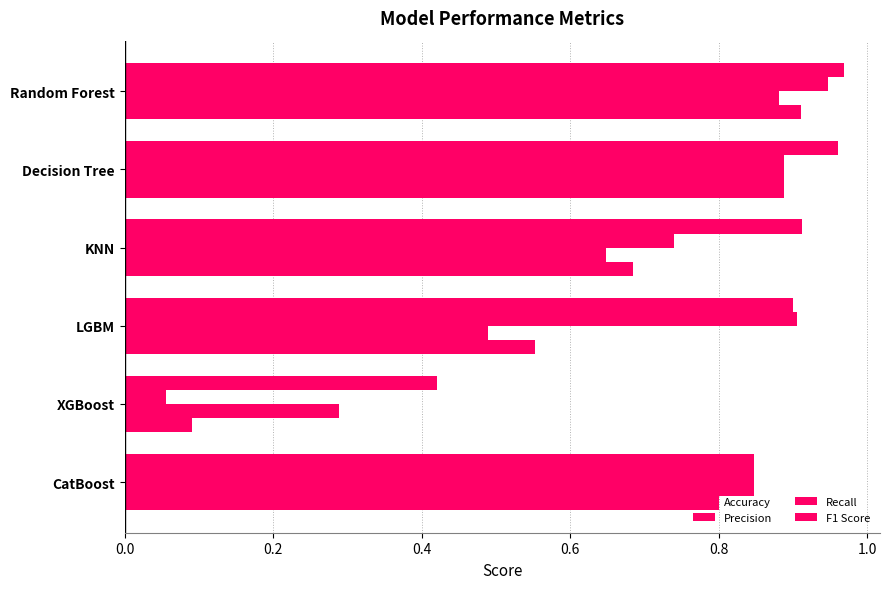

What is the smallest value displayed?

0.1